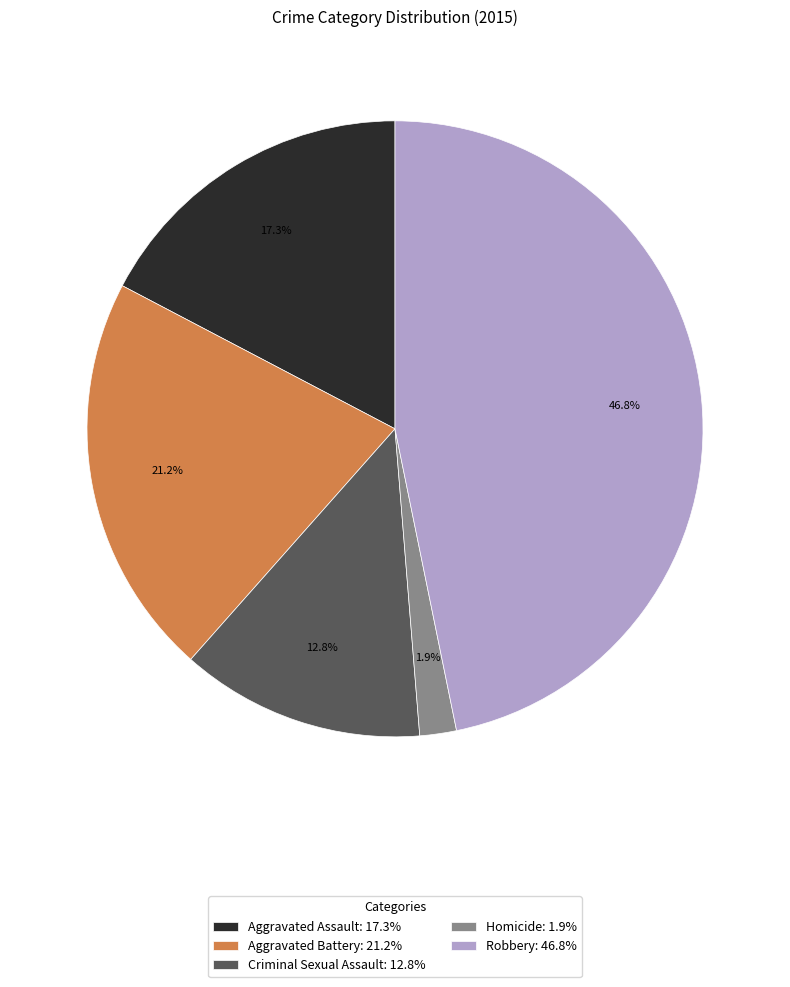

How many slices are in this pie chart?

5